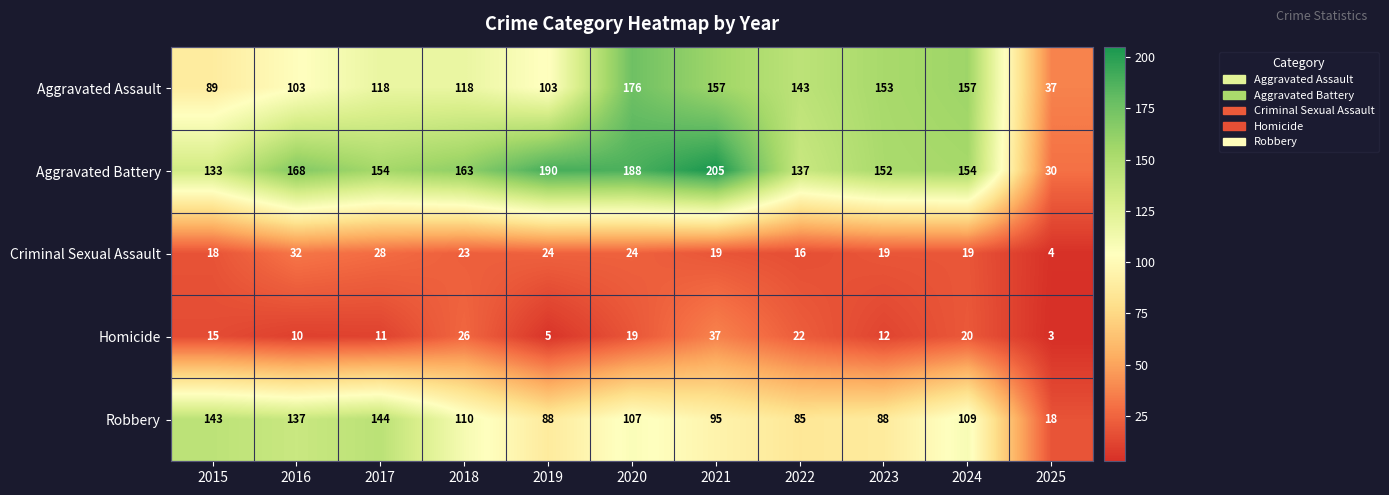

What is the difference between the second highest and minimum values in the Robbery series?

125